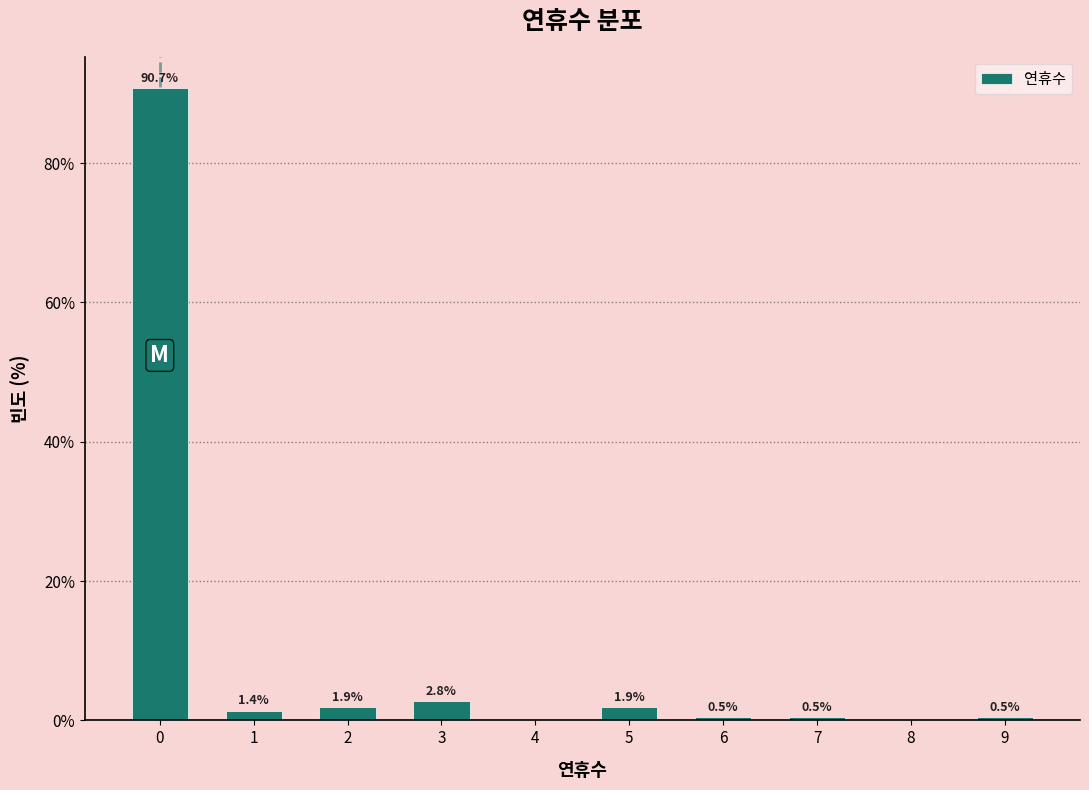

Over which range of the x-axis is the bar tallest?

-0.5 to 0.5